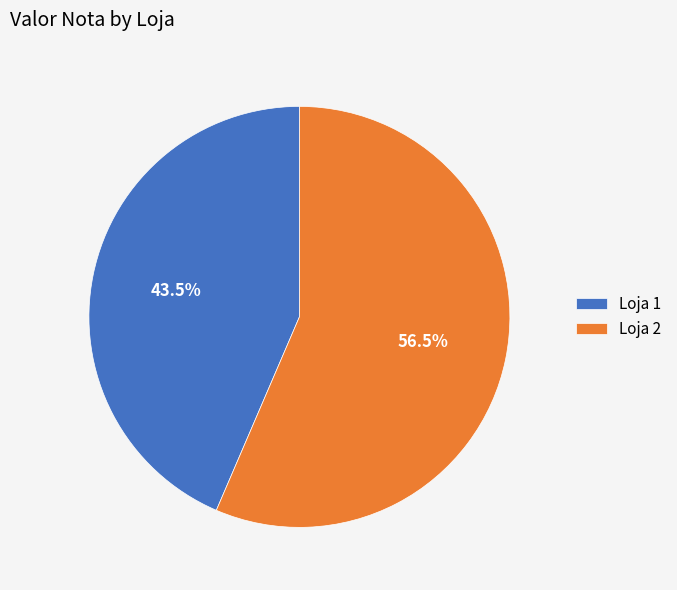

What is the largest slice in the pie chart?

Loja 2